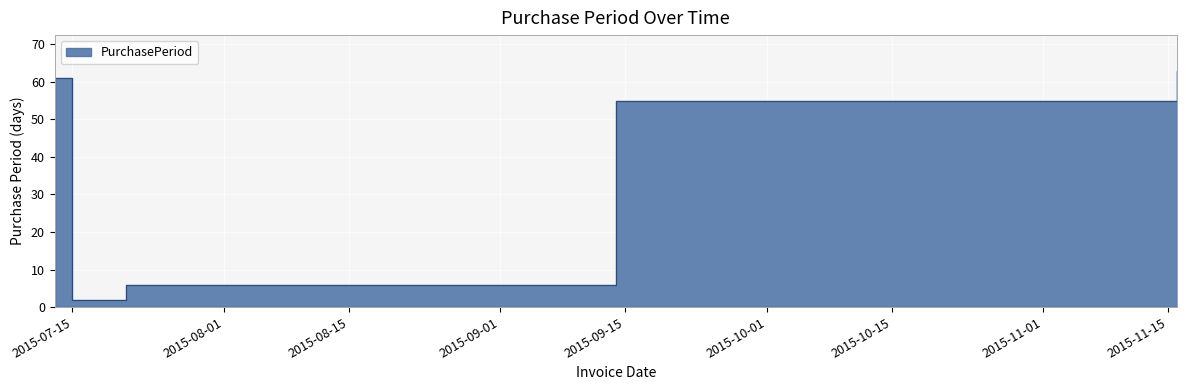

Where does the data first go above 55?

2015-07-13